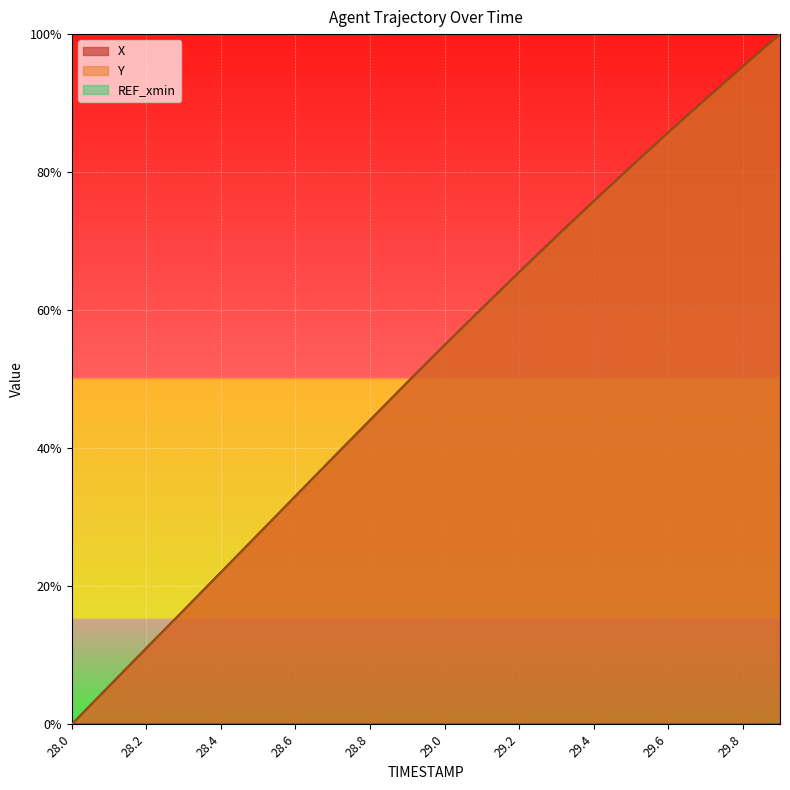

List the labels in order of X value, smallest first.

28.0, 28.1, 28.2, 28.3, 28.4, 28.5, 28.6, 28.7, 28.8, 28.9, 29.0, 29.1, 29.2, 29.3, 29.4, 29.5, 29.6, 29.7, 29.8, 29.9